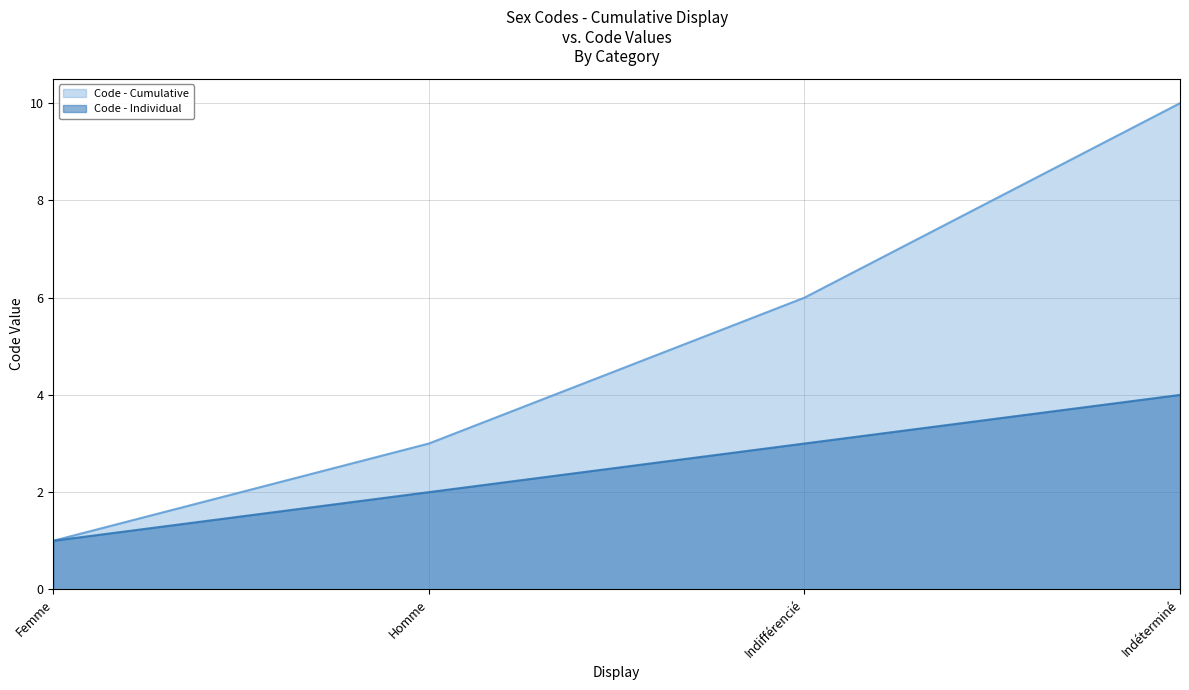

Rank the categories by value from highest to lowest.

Indéterminé, Indifférencié, Homme, Femme